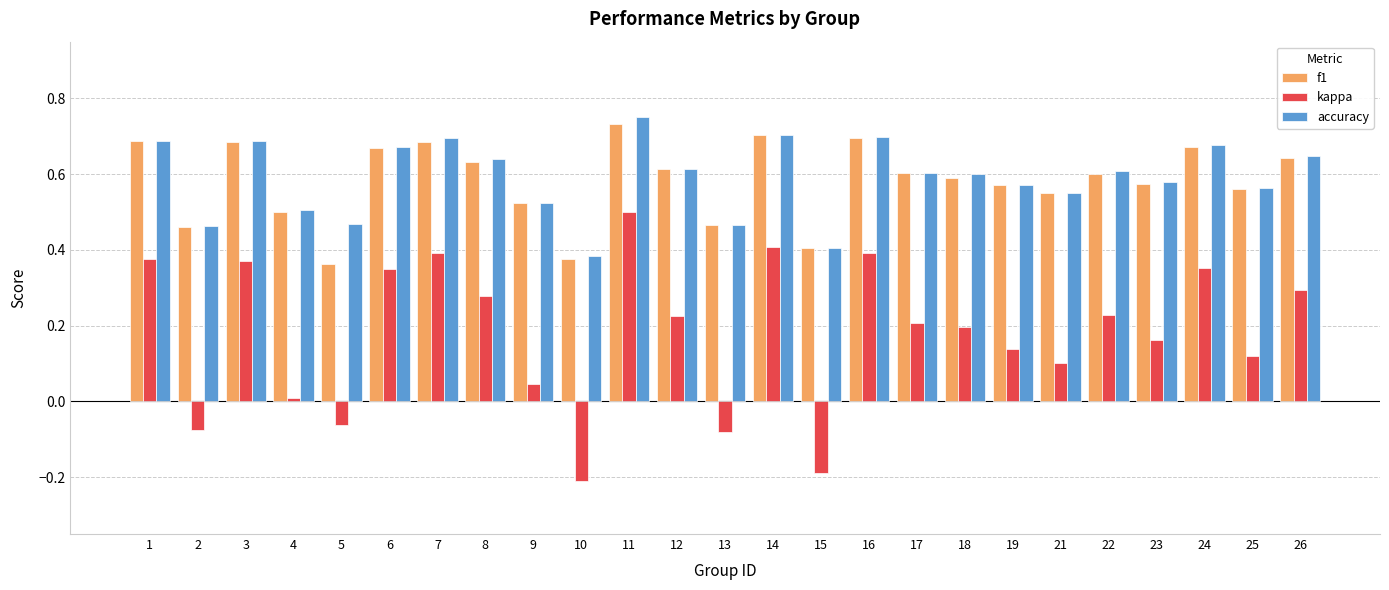

Which category has the lowest value in the accuracy series?

10